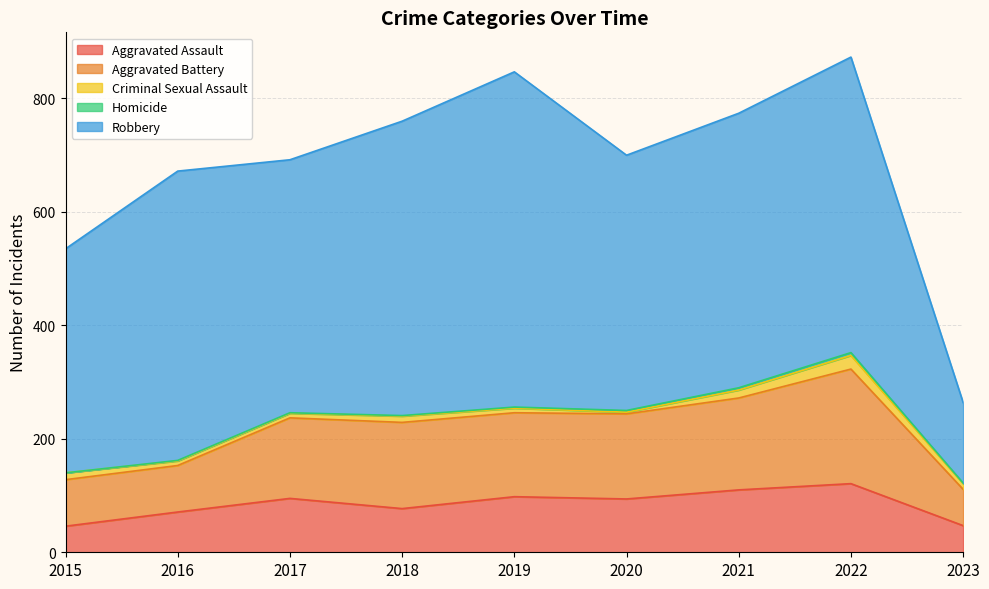

Is it true that Aggravated Battery equals 148 at 2019?

True